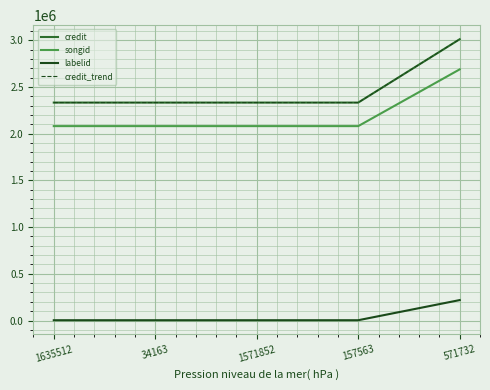

The value of credit at 571732 is 703224. True or false?

False